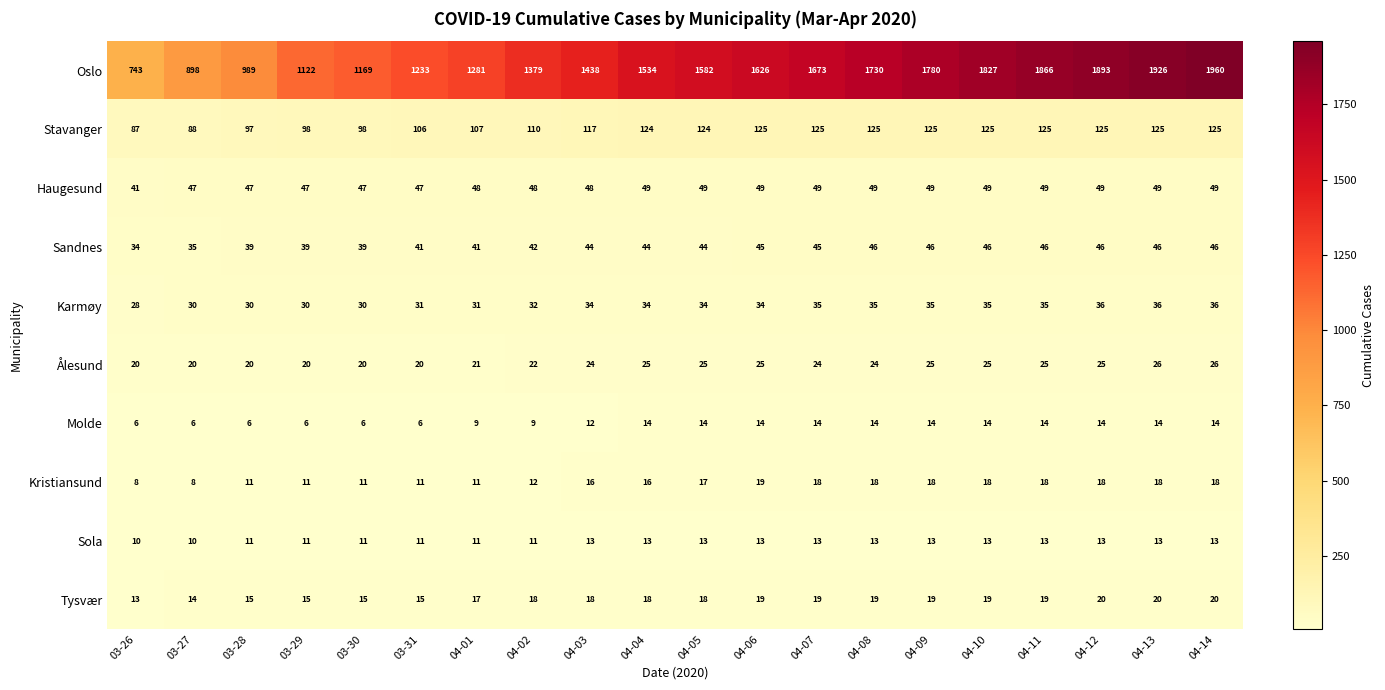

True or false: Ålesund has a value of 5 at 03-30.

False